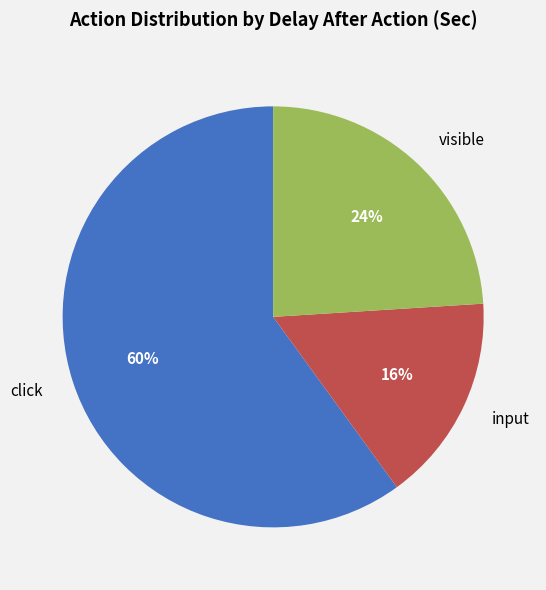

Which category has the smallest portion of the pie?

input